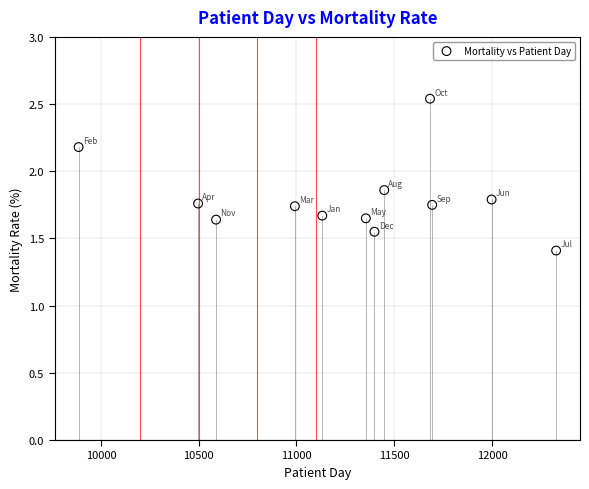

What Y value in the scatter plot is closest to 1?

1.4